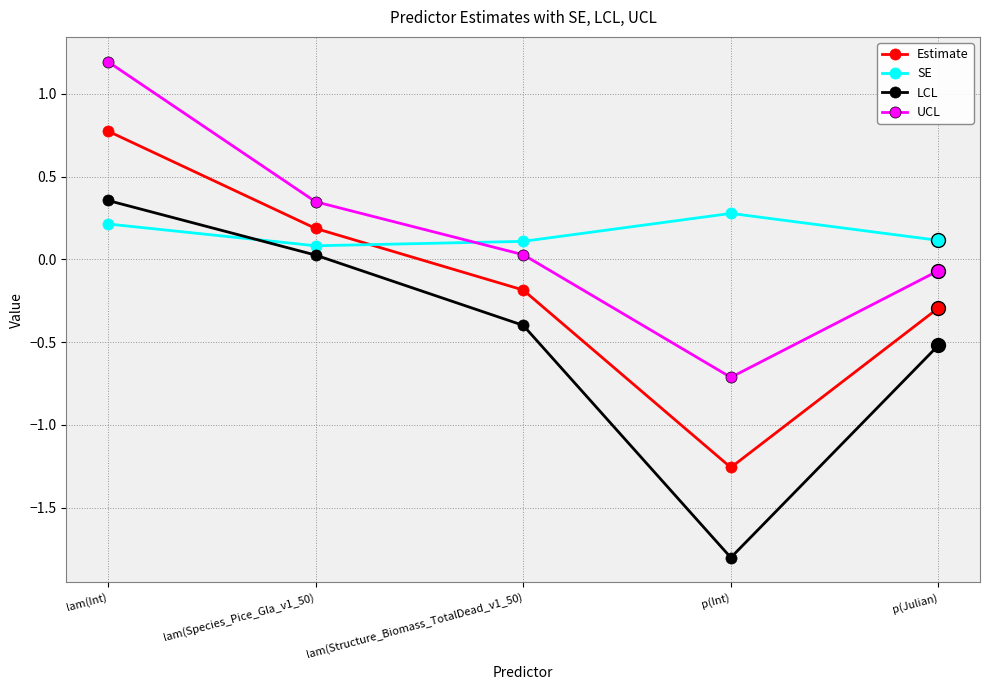

The UCL series shows 0.1 at lam(Species_Pice_Gla_v1_50). True or false?

False